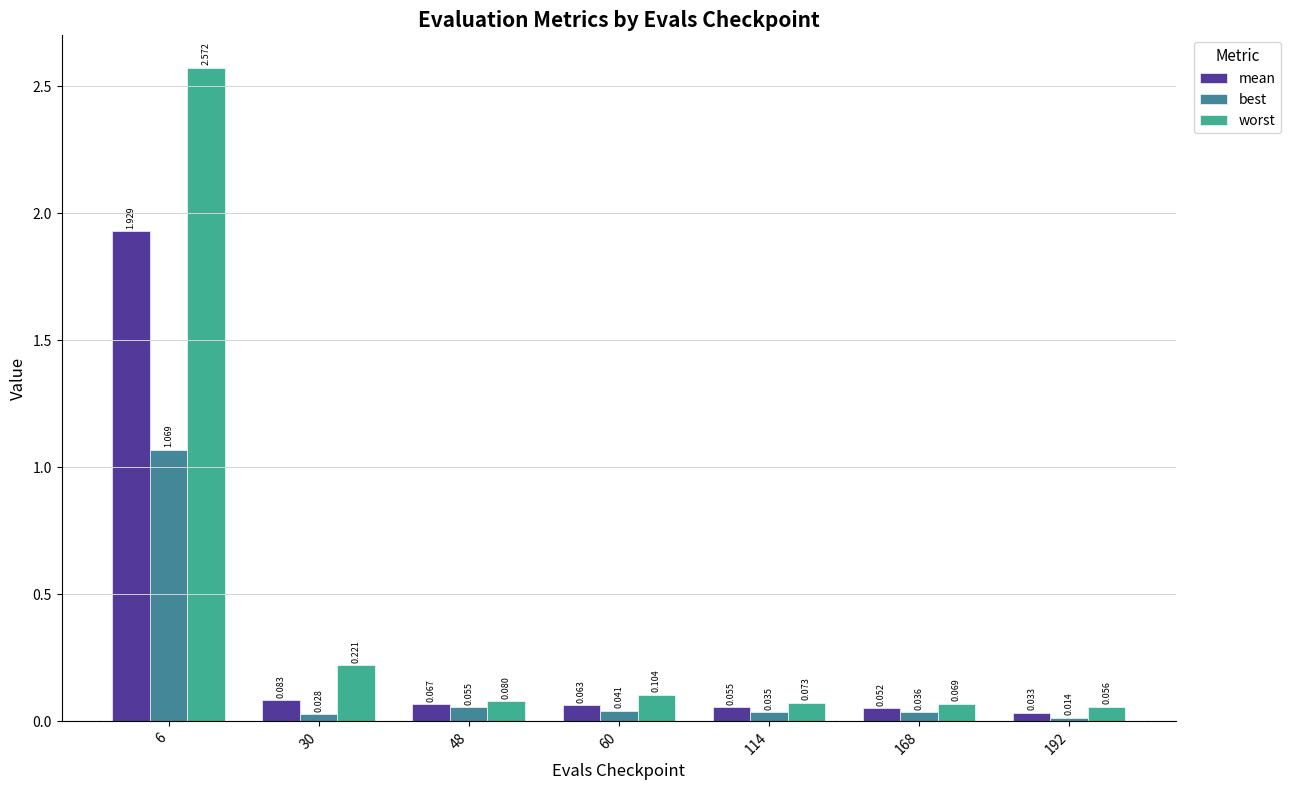

The value of mean at 6 is 3.1. True or false?

False